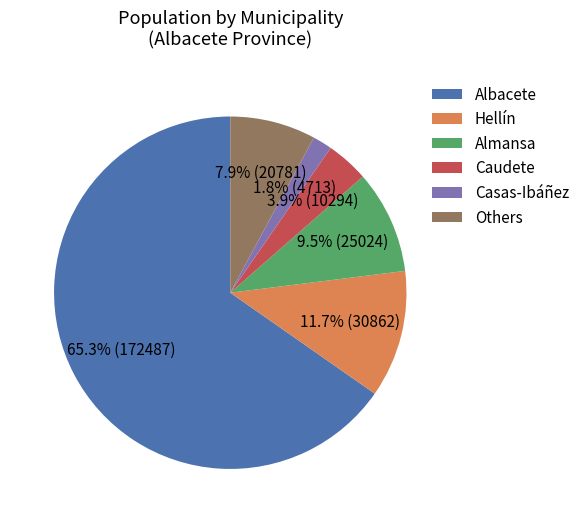

What percentage do Casas-Ibáñez and Caudete together represent?

5.7%